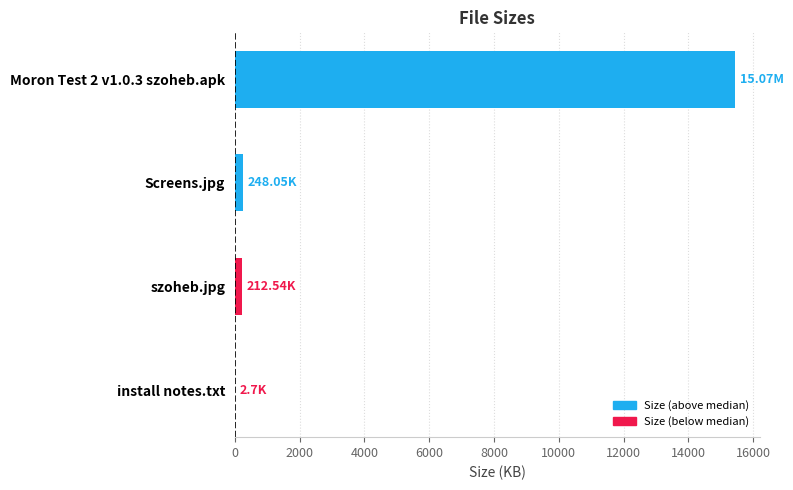

What is the sum of all values?

15895.0